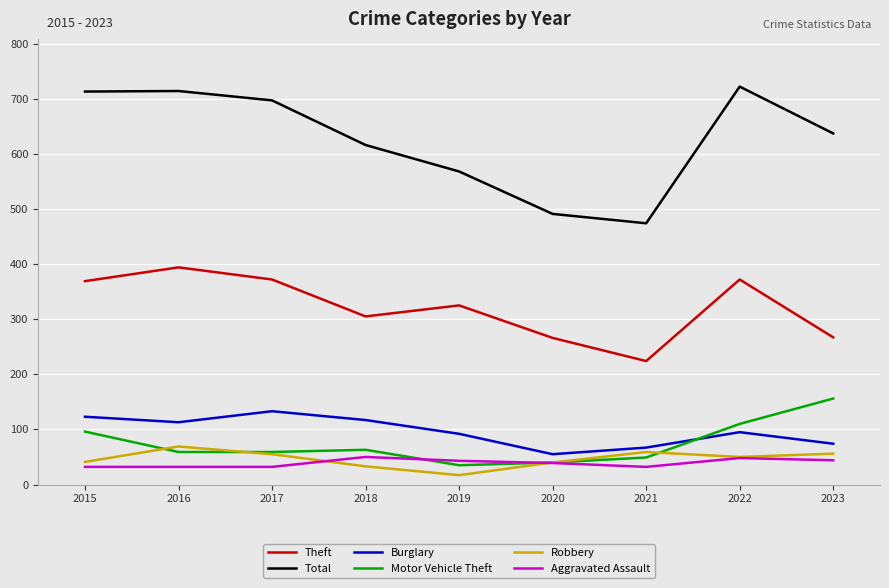

At which label does Burglary first exceed 95?

2015